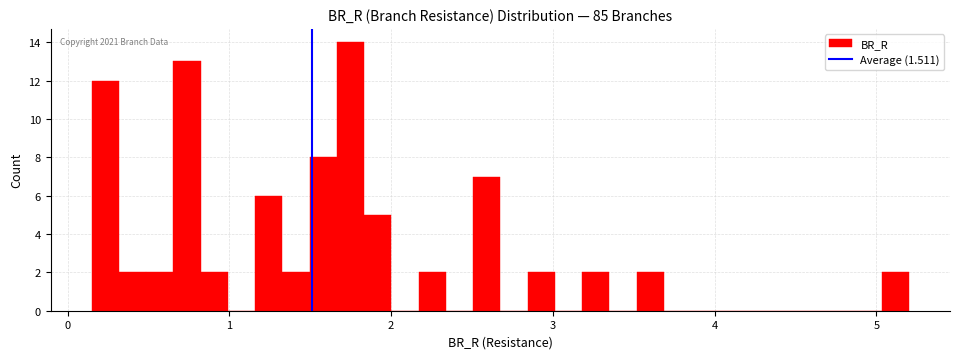

Around what value on the x-axis is the tallest bar? Give the approximate position of its centre, as read against the axis.

1.7